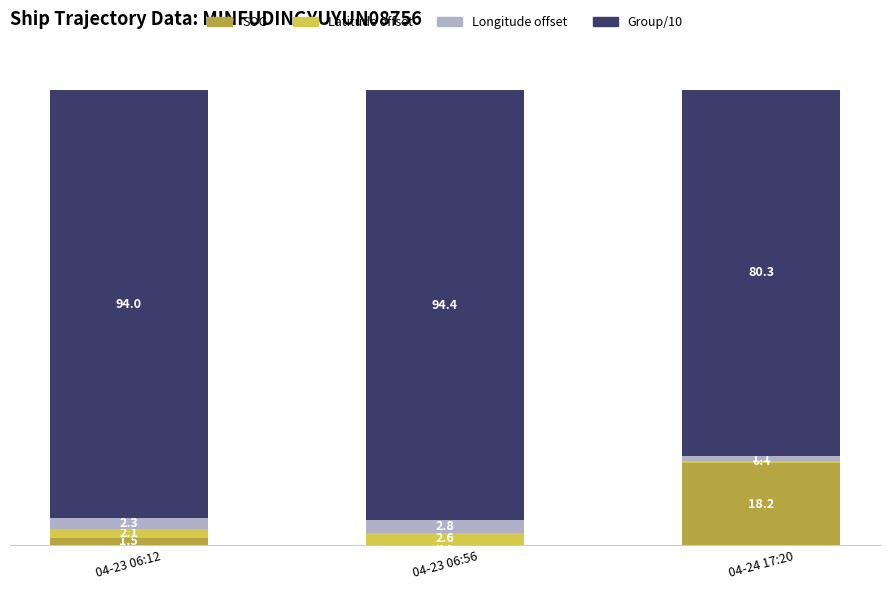

What is the average value of the SOG series?

6.6